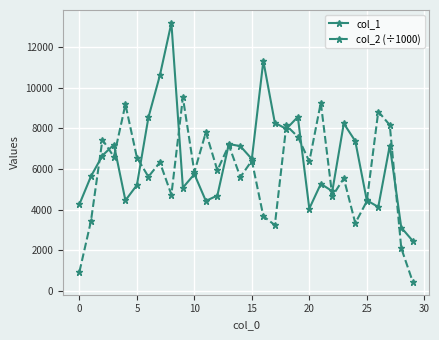

Is this an area chart (filled region under the line)?

No